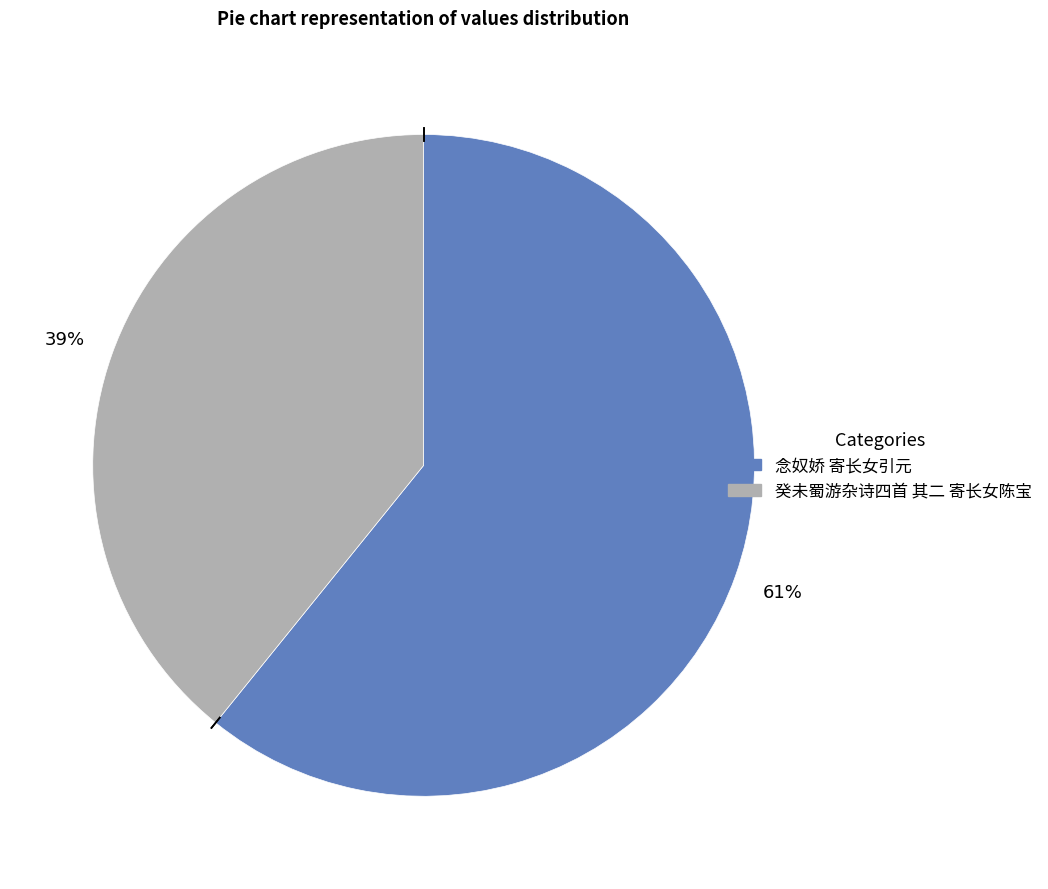

Which category has the biggest portion of the pie?

念奴娇 寄长女引元